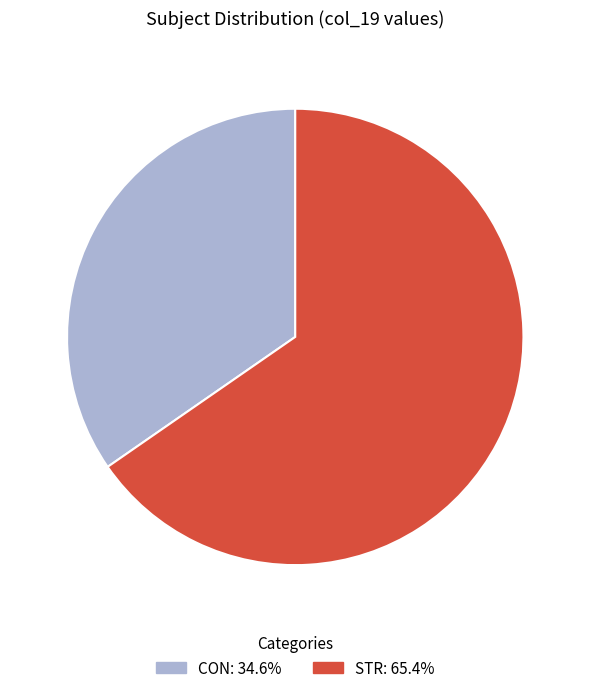

Is the sum of STR and CON greater than half?

Yes